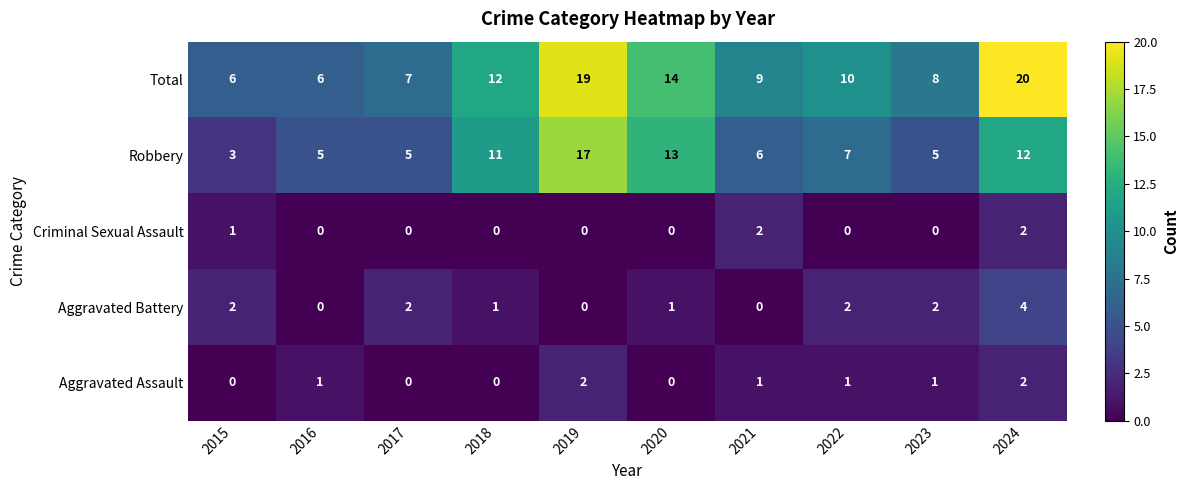

What is the sum of all Robbery values?

84